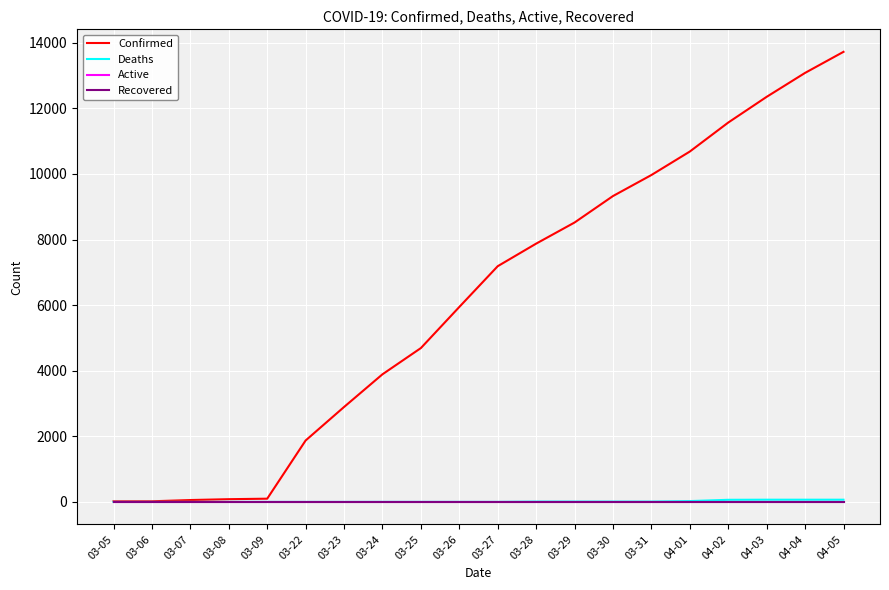

Does the chart display data point markers on the line(s)?

No